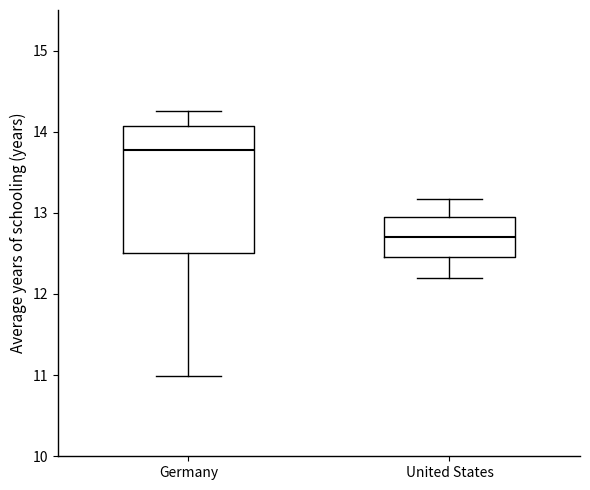

Where does the lower whisker of the box for Germany end on the y-axis? The values are not printed on the chart, so give them approximately, as read against the axis.

11.0